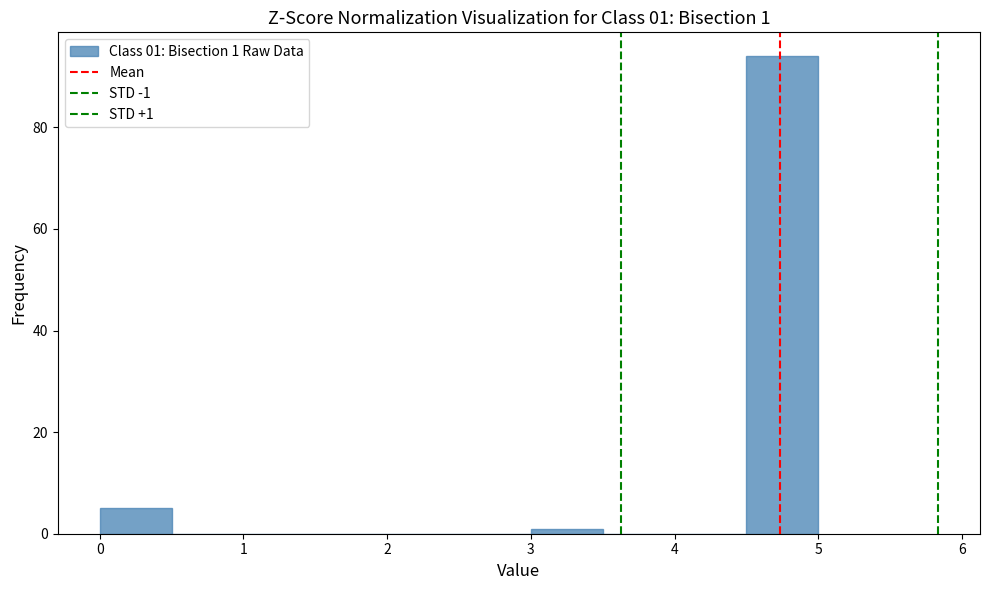

Which range on the x-axis has the tallest bar?

4.5 to 5.0